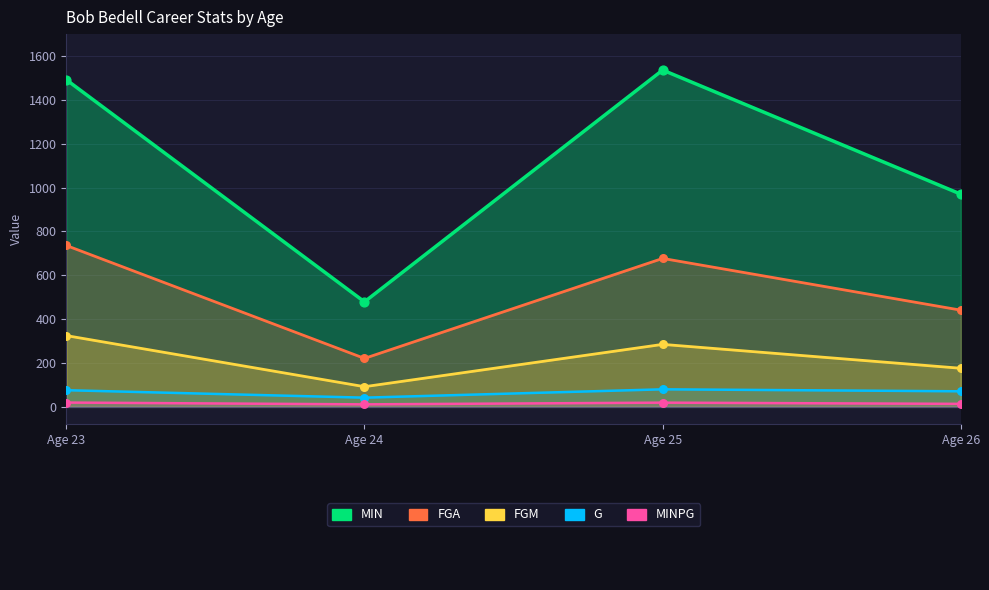

At which category is the sum across all series the highest?

Age 23